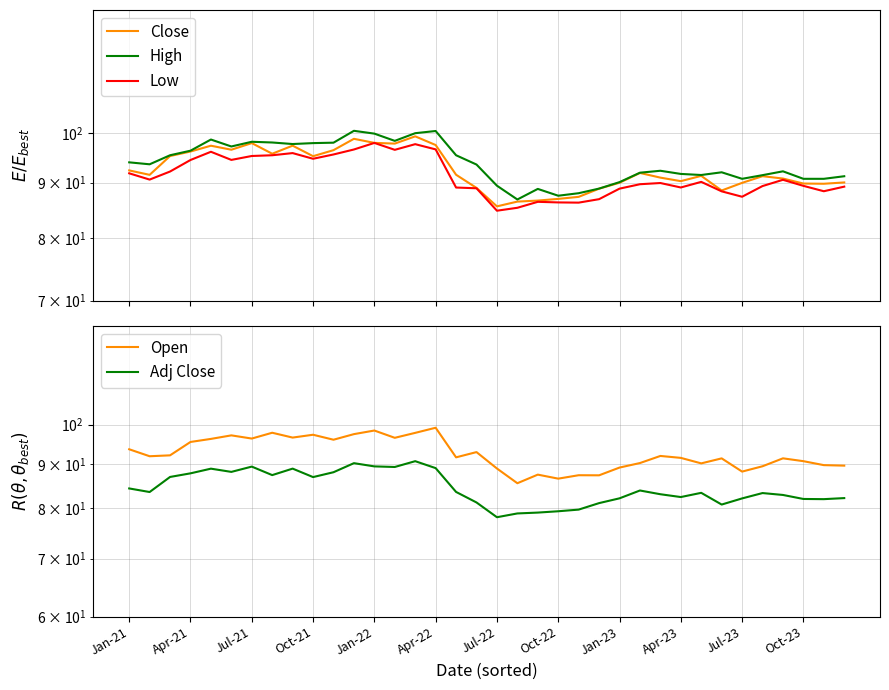

What are all the series names shown in the legend?

Close, High, Low, Open, Adj Close